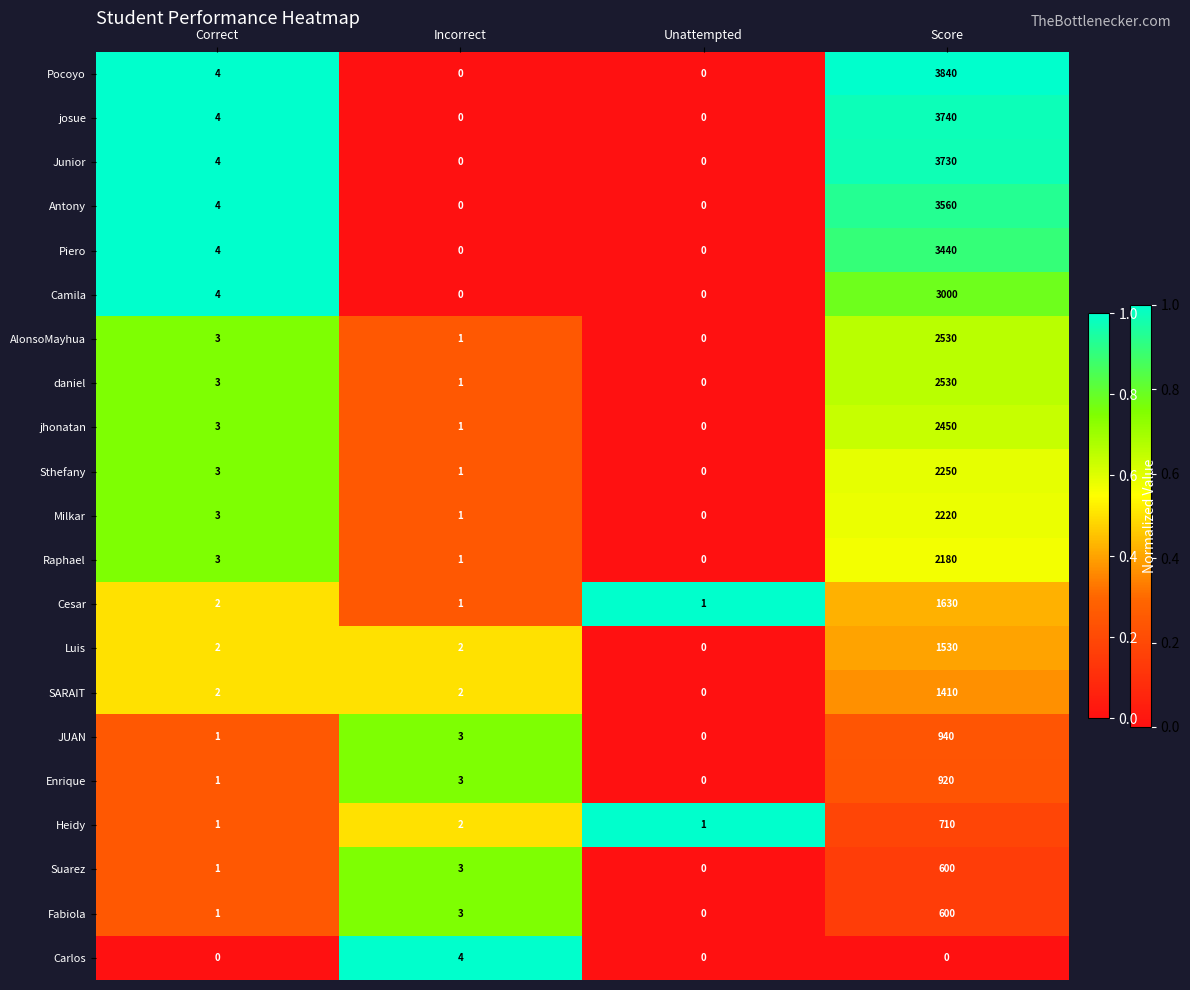

What is the difference between the highest and lowest values at Score?

3840